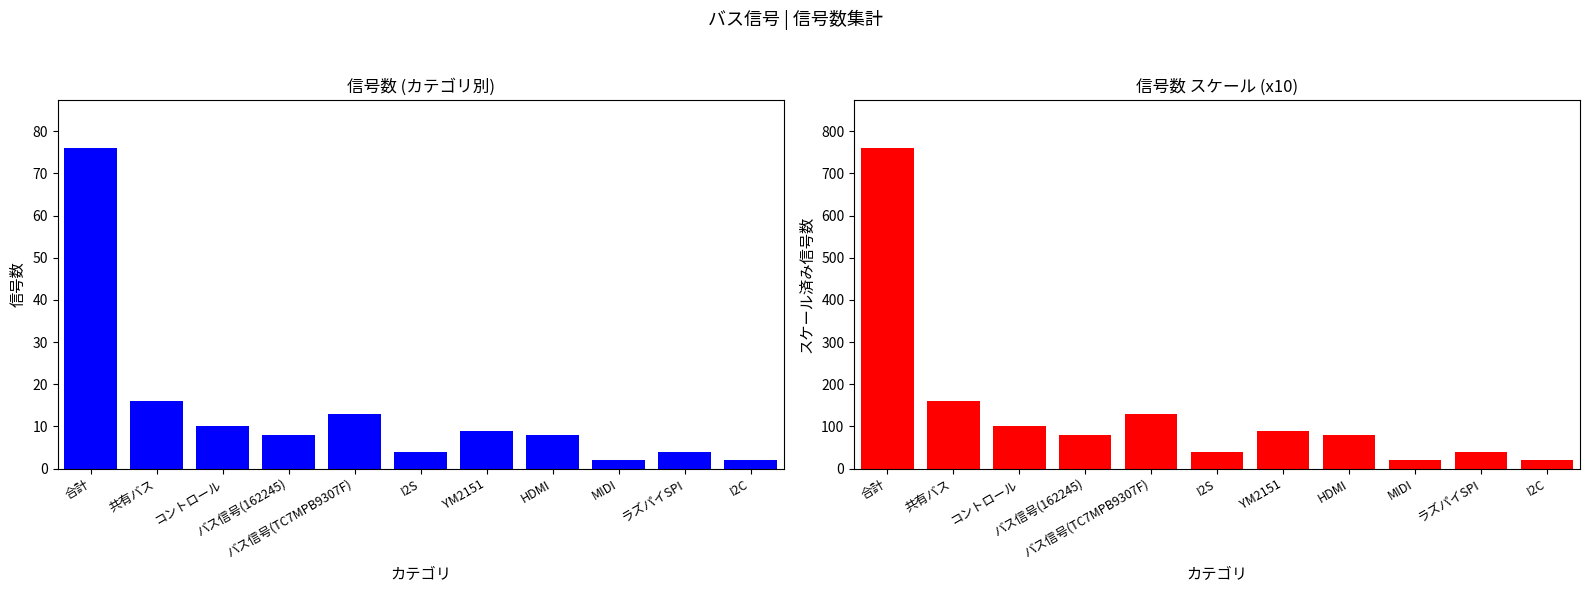

List the series in order of their overall mean, highest first.

スケール済み信号数, 信号数